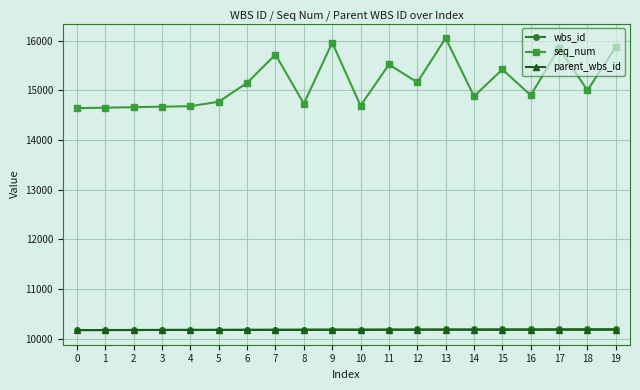

Which series has the largest range (max minus min)?

seq_num